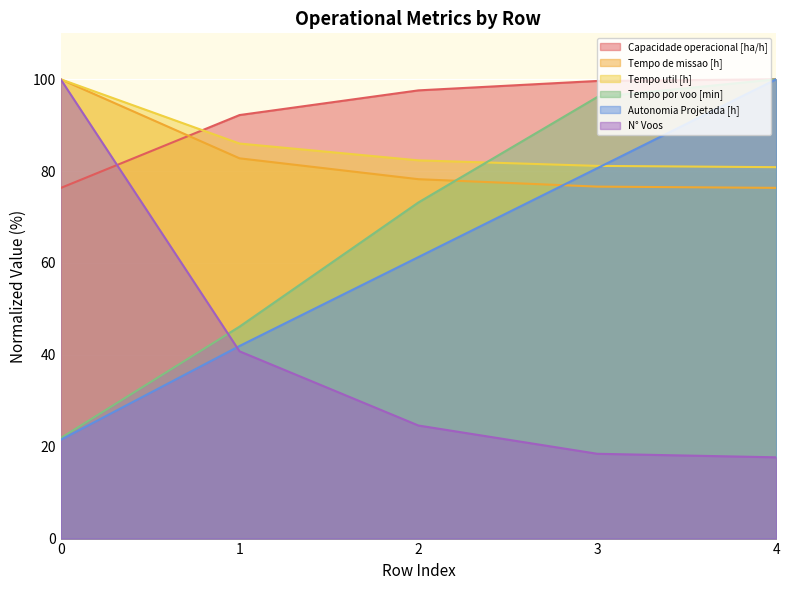

How many intersections are there between Capacidade operacional [ha/h] and Tempo de missao [h]?

1